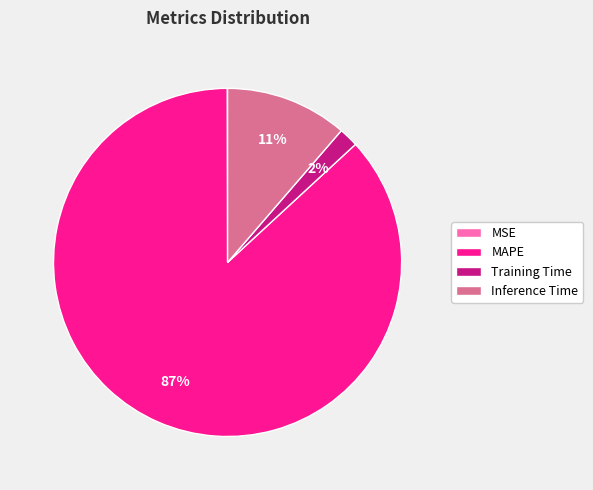

Is the sum of Training Time and MAPE greater than half?

Yes